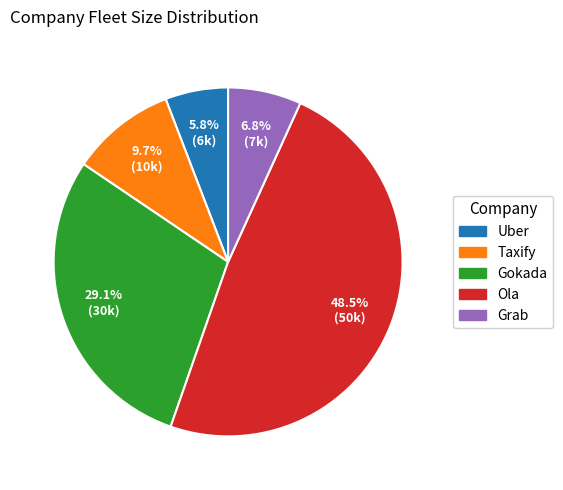

To the nearest percent, what portion does Grab represent?

7%